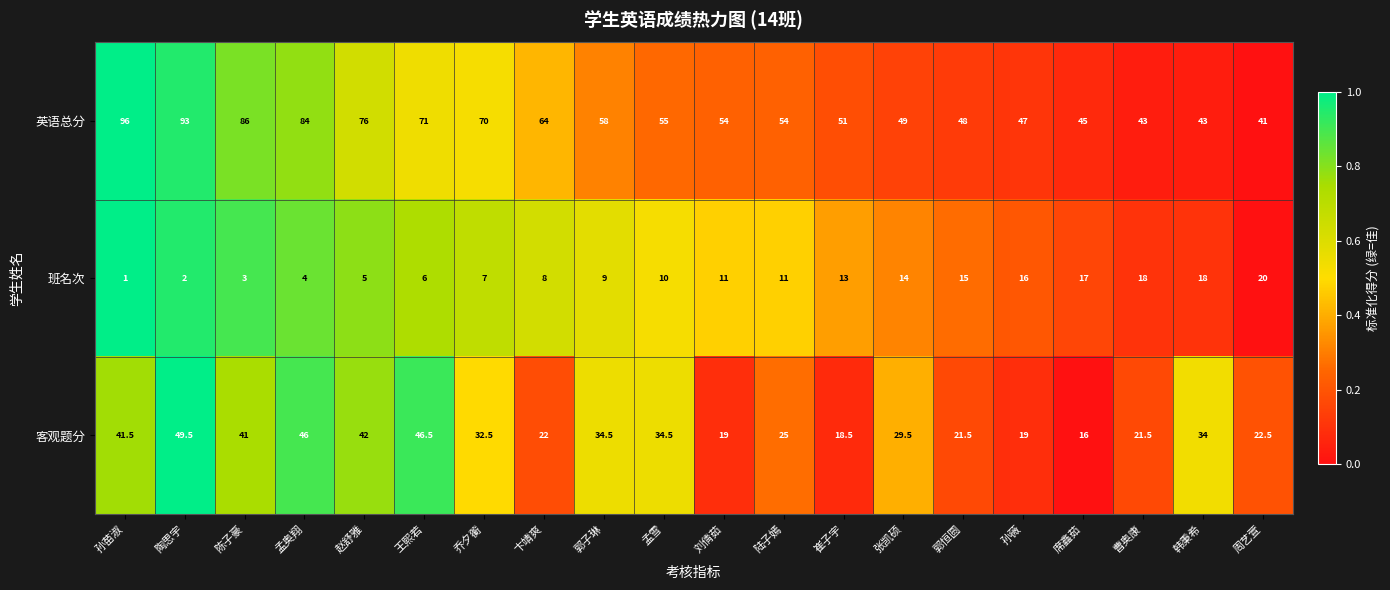

True or false: 班名次 has a value of 17.0 at 席鑫茹.

True